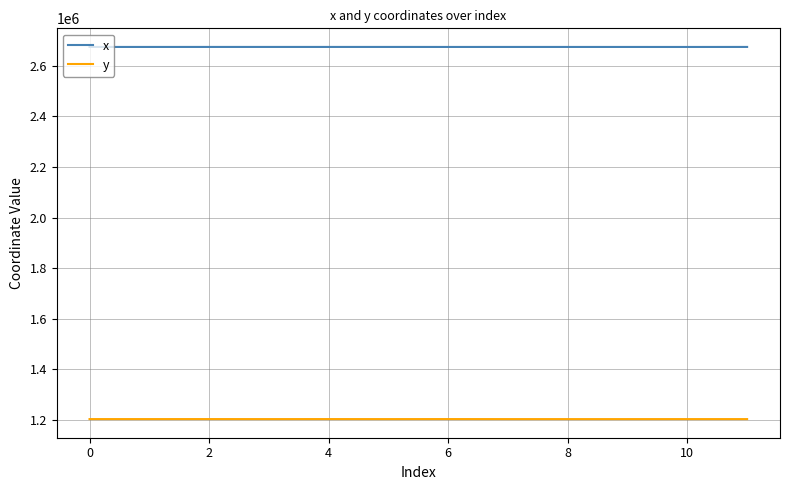

Which series has the largest total across all categories?

x